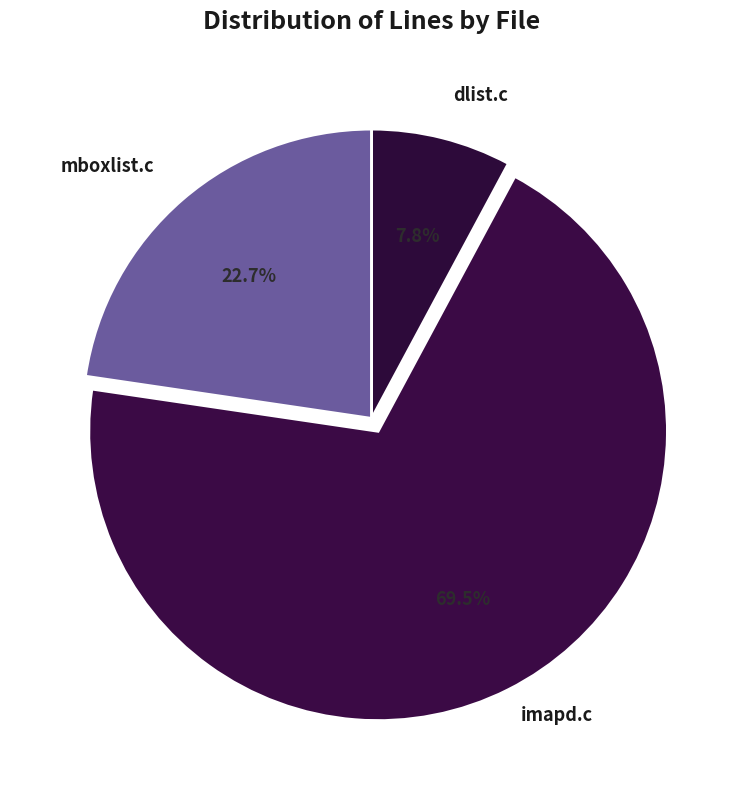

To the nearest percent, what is the difference between the dlist.c and imapd.c slice percentages?

62%